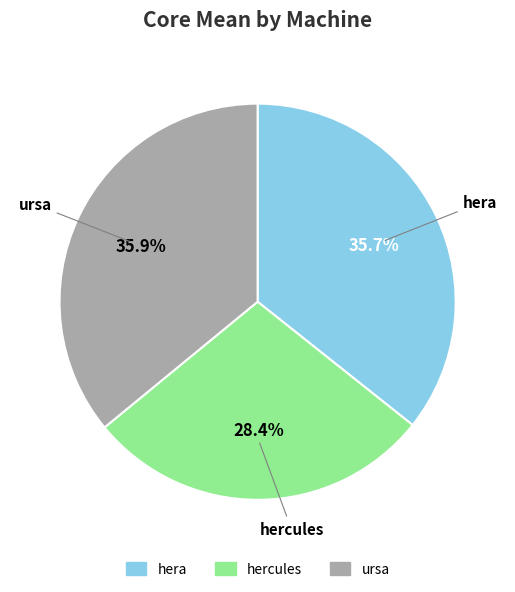

Approximately how many times larger is the value at hercules compared to hera?

0.8